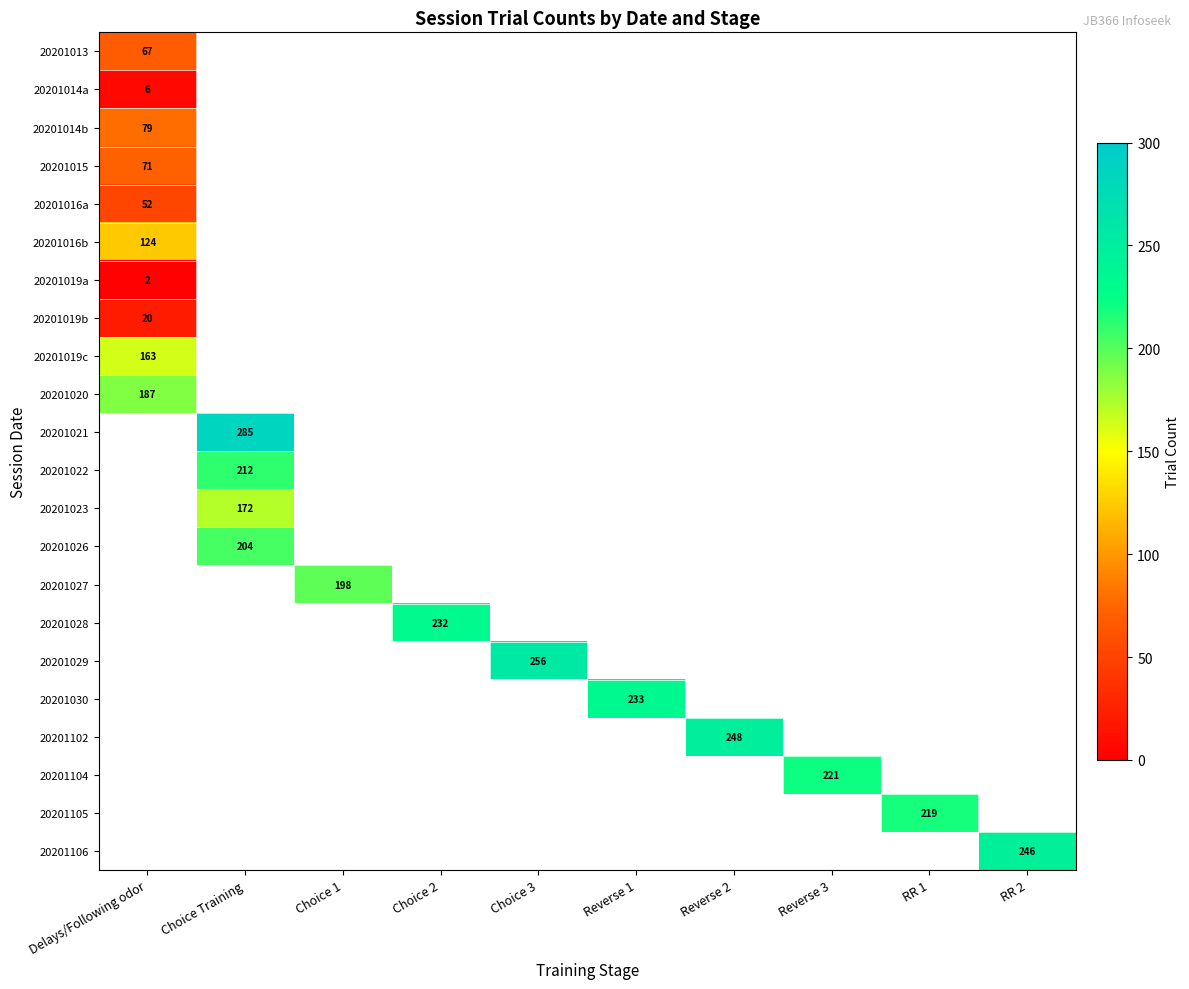

How many values in 20201016a are above zero?

1